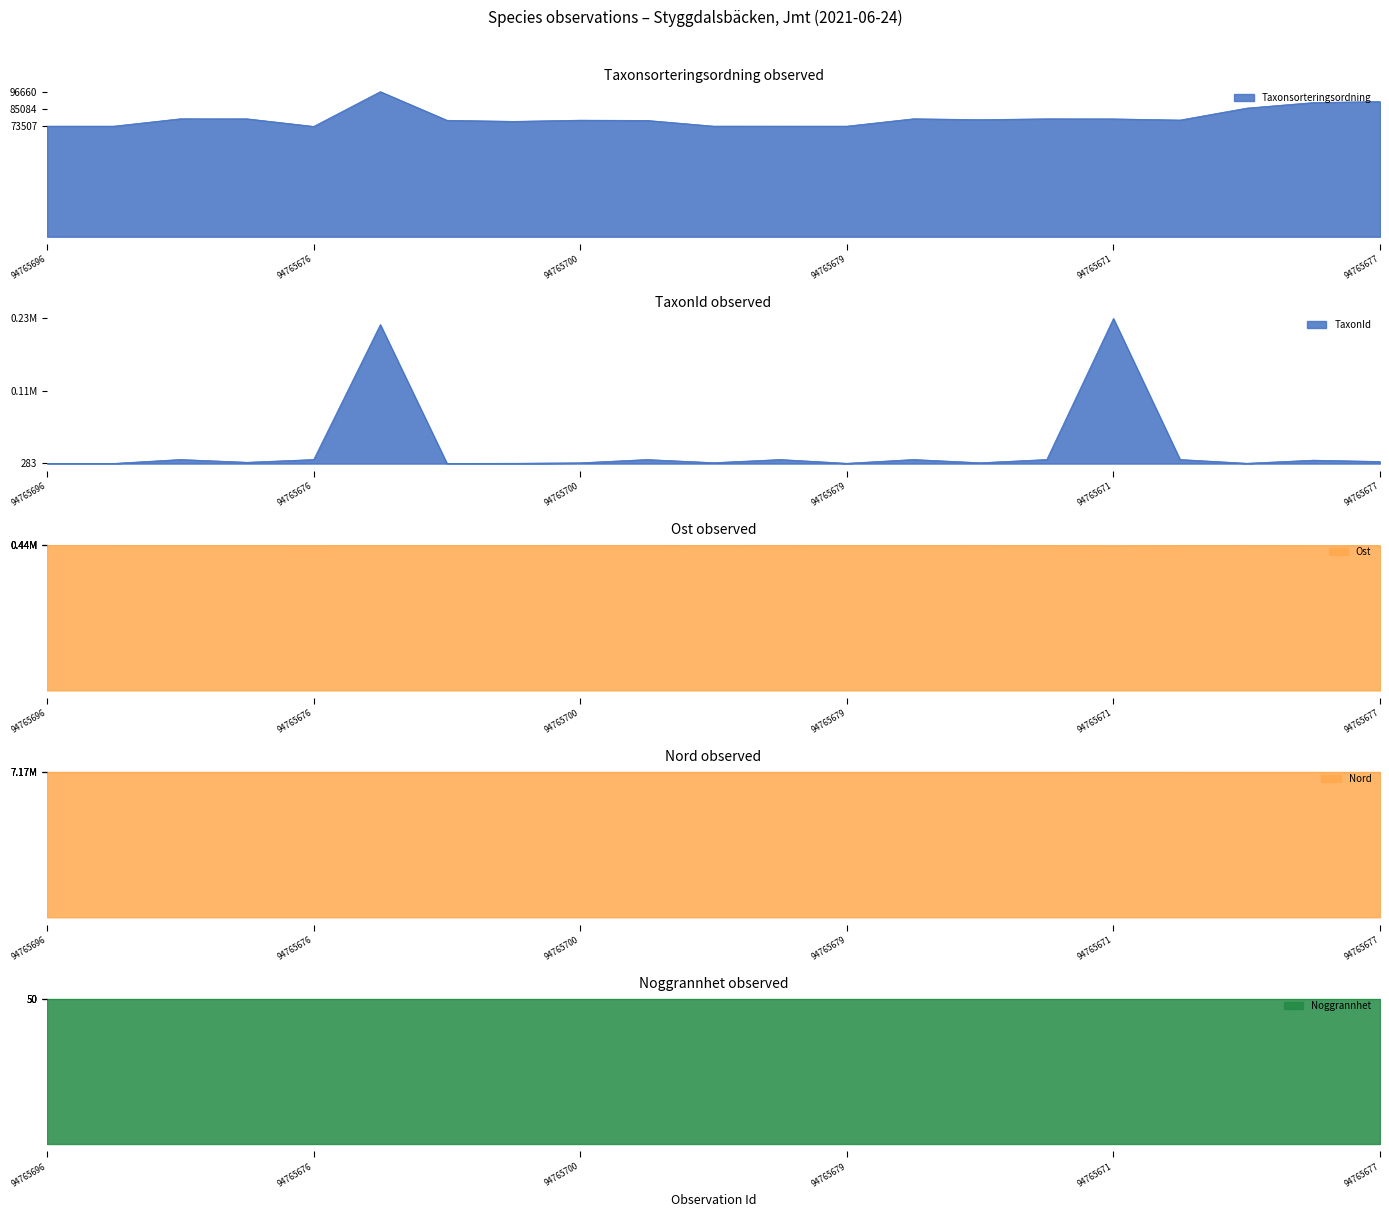

What is the spread (max minus min) of values at 94765689?

7170930